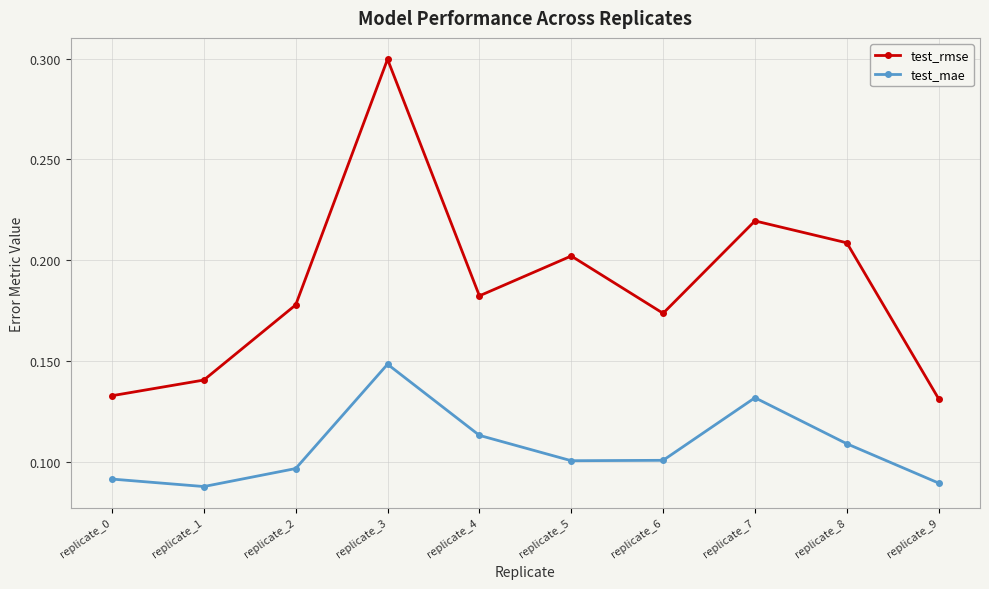

At which category is the sum across all series the highest?

replicate_3